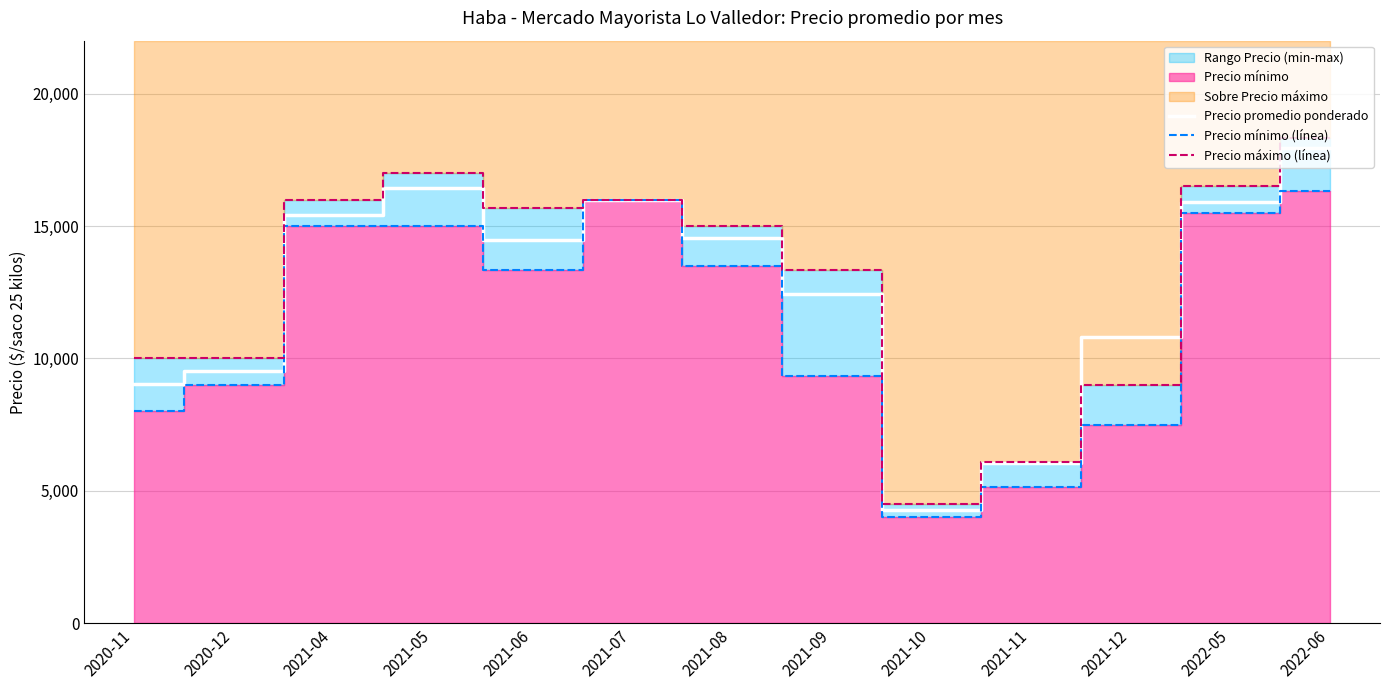

Is the value of Precio máximo (línea) at 2021-12 greater than the value of Precio promedio ponderado at 2020-12?

No